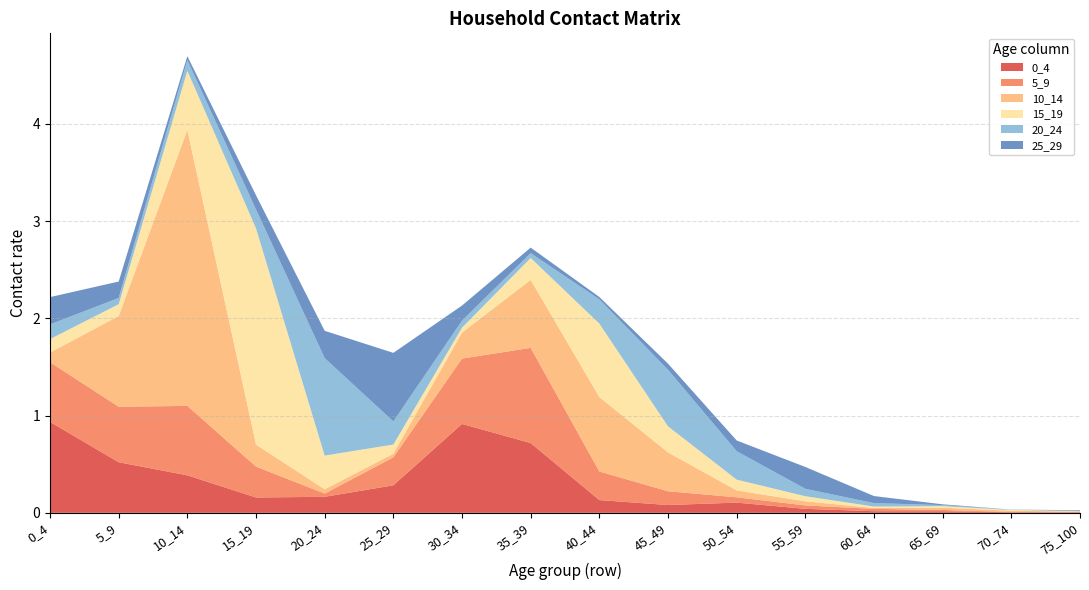

Reading left to right, transcribe all the data shown in this chart.

0_4: 0.9	0.5	0.4	0.2	0.2	0.3	0.9	0.7	0.1	0.1	0.1	0.0	0.0	0.0	0.0	0.0
5_9: 0.6	0.6	0.7	0.3	0.0	0.3	0.7	1.0	0.3	0.1	0.1	0.0	0.0	0.0	0.0	0.0
10_14: 0.1	0.9	2.8	0.2	0.0	0.0	0.3	0.7	0.8	0.4	0.1	0.0	0.0	0.0	0.0	0.0
15_19: 0.1	0.1	0.6	2.2	0.3	0.1	0.1	0.2	0.8	0.3	0.1	0.1	0.0	0.0	0.0	0.0
20_24: 0.2	0.1	0.1	0.2	1.0	0.2	0.1	0.0	0.2	0.6	0.3	0.1	0.0	0.0	0.0	0.0
25_29: 0.3	0.2	0.0	0.1	0.3	0.7	0.2	0.1	0.0	0.1	0.1	0.2	0.1	0.0	0.0	0.0